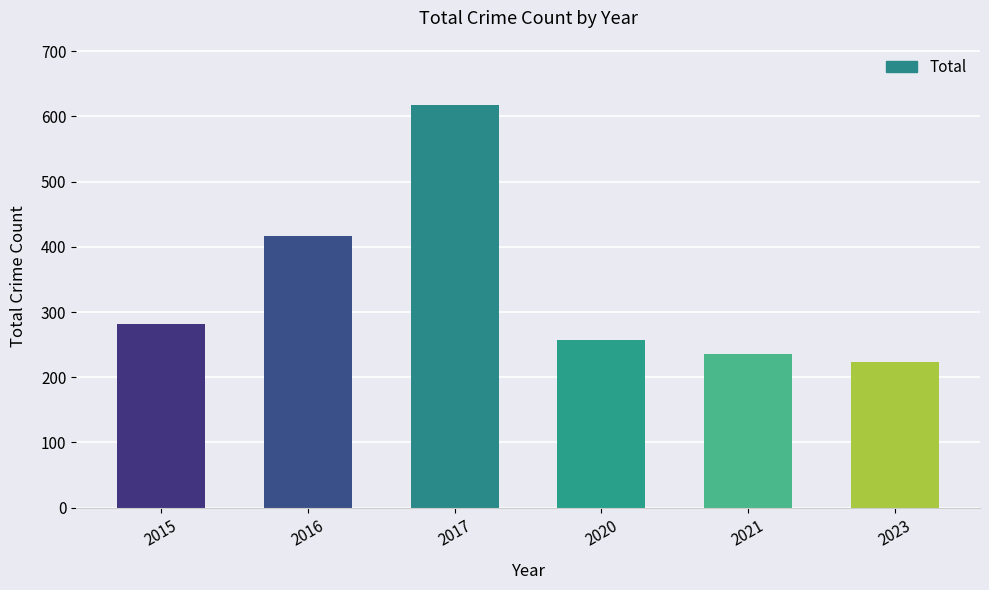

List the labels in order of value, smallest first.

2023, 2021, 2020, 2015, 2016, 2017